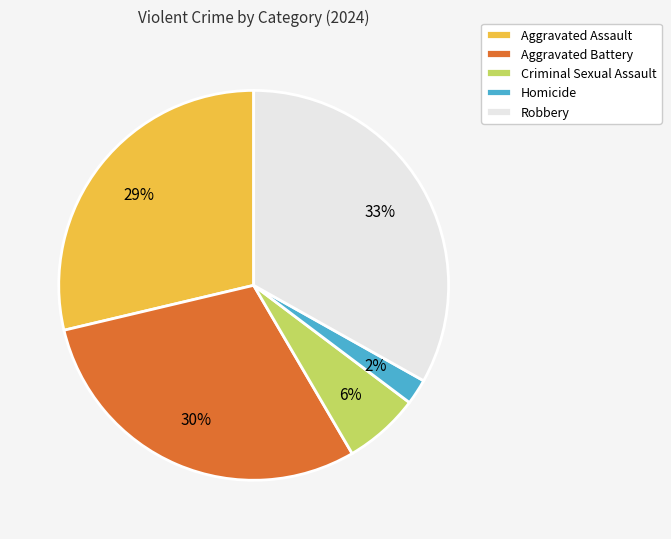

To the nearest percent, what percentage of the pie is Aggravated Battery?

30%